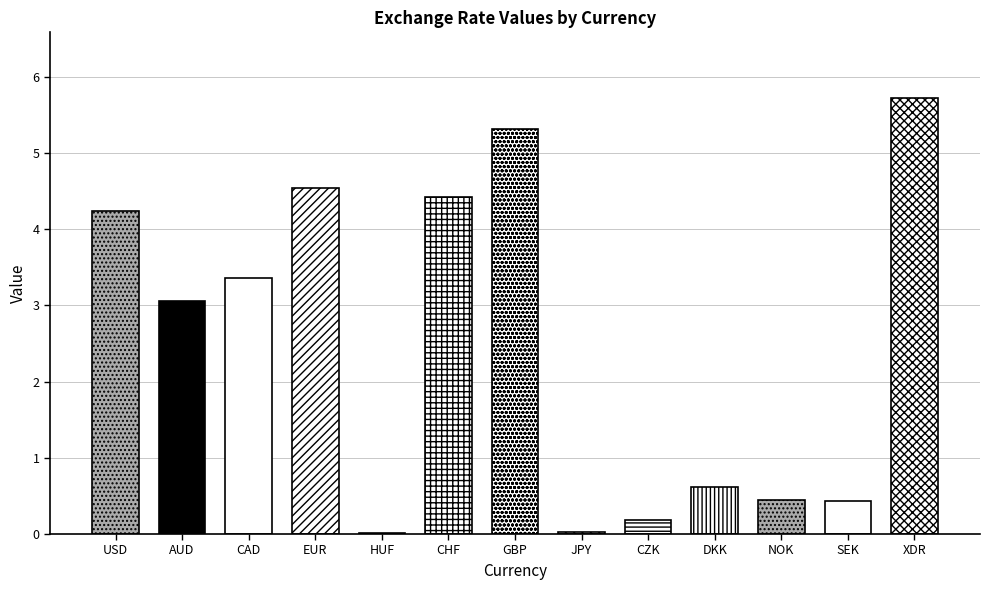

Which category has the highest value across all series?

XDR